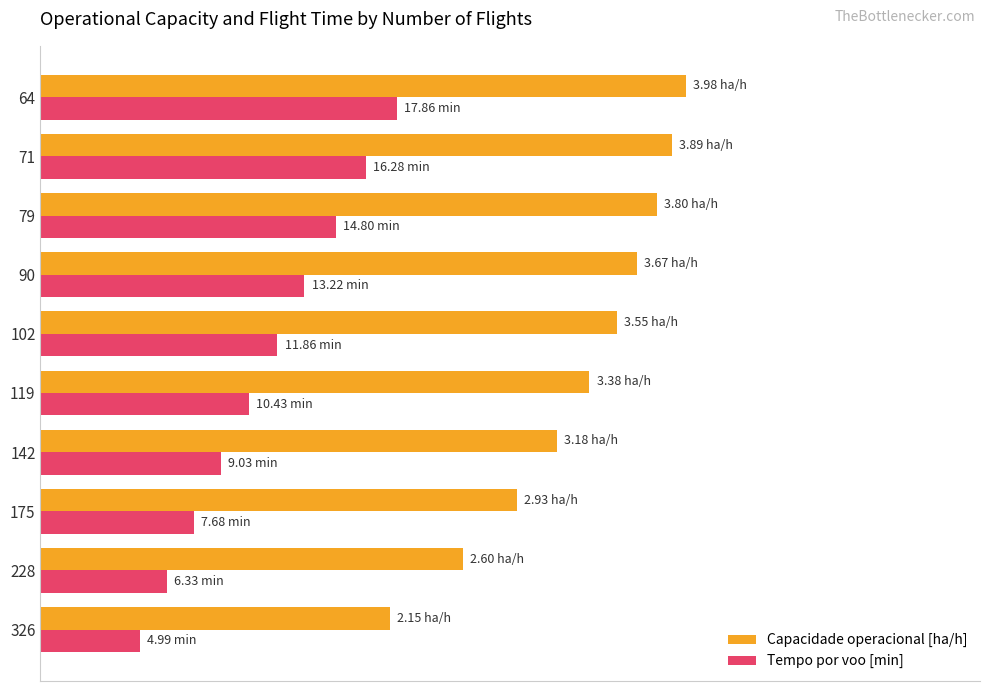

What are all the series names shown in the legend?

Capacidade operacional [ha/h], Tempo por voo [min]